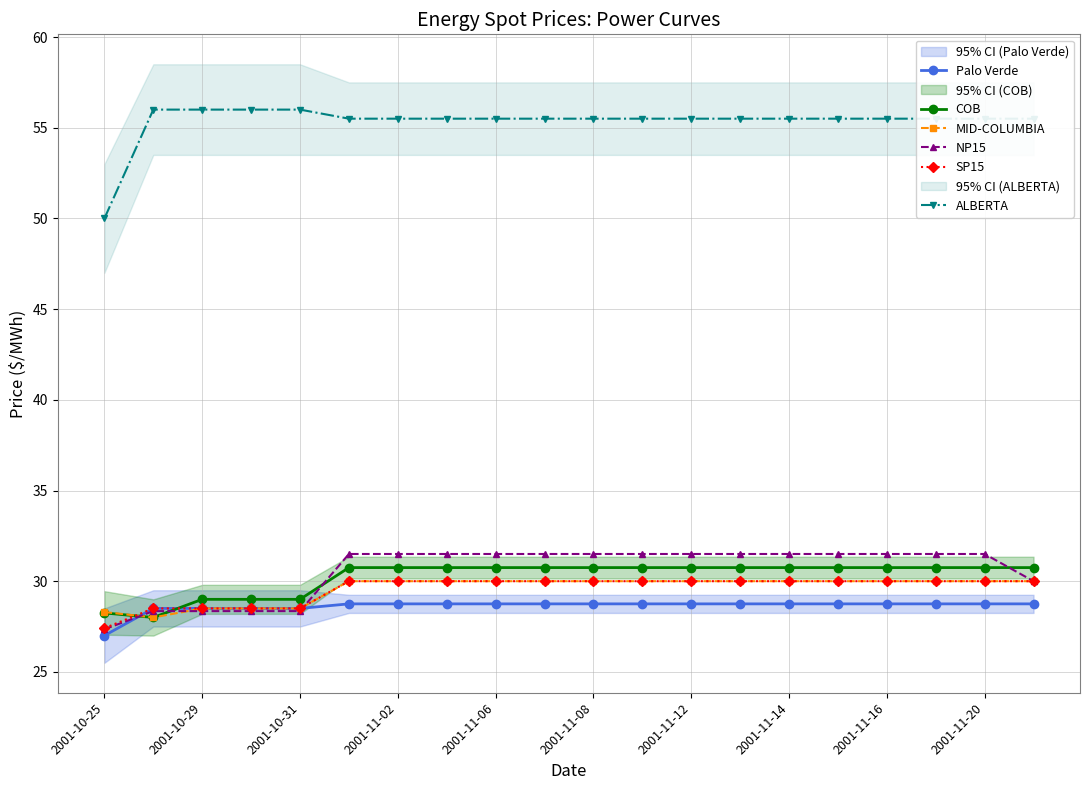

Is the value of Palo Verde at 2001-11-14 greater than the value of MID-COLUMBIA at 2001-11-02?

No